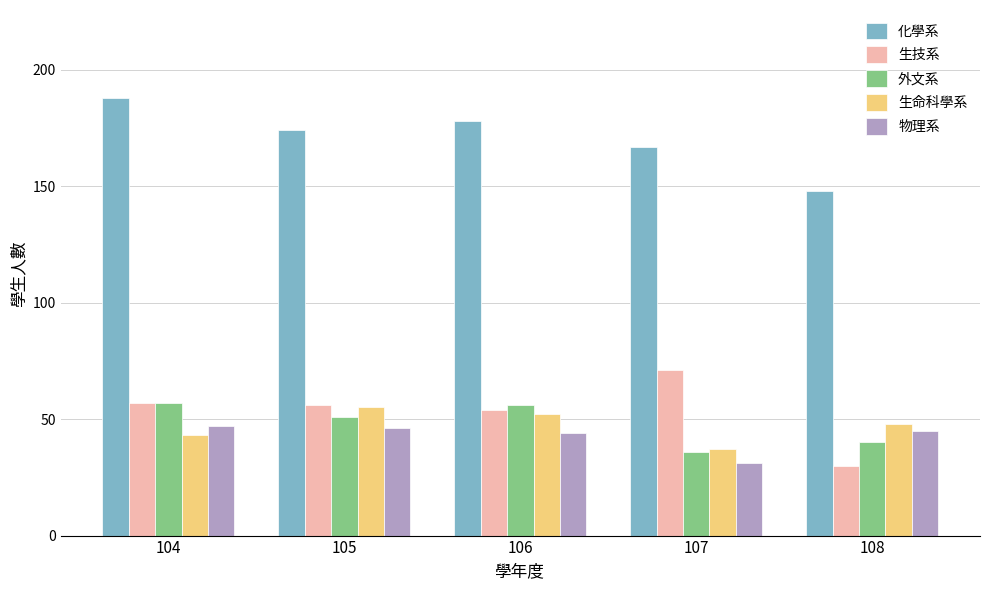

What are all the series names shown in the legend?

化學系, 生技系, 外文系, 生命科學系, 物理系